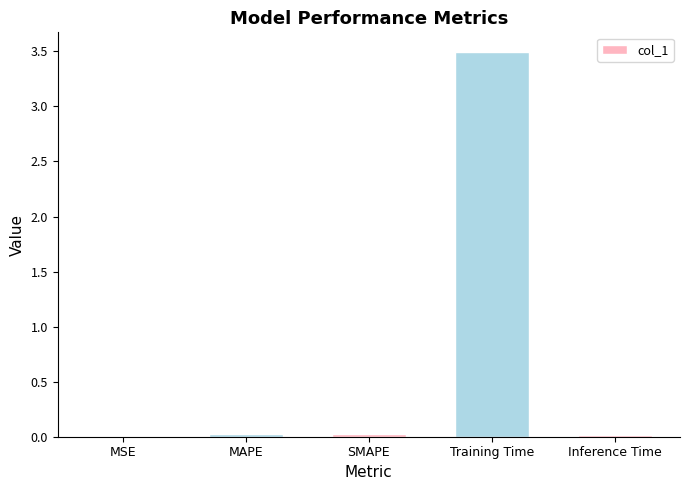

True or false: the data shows 0.0 at SMAPE.

True